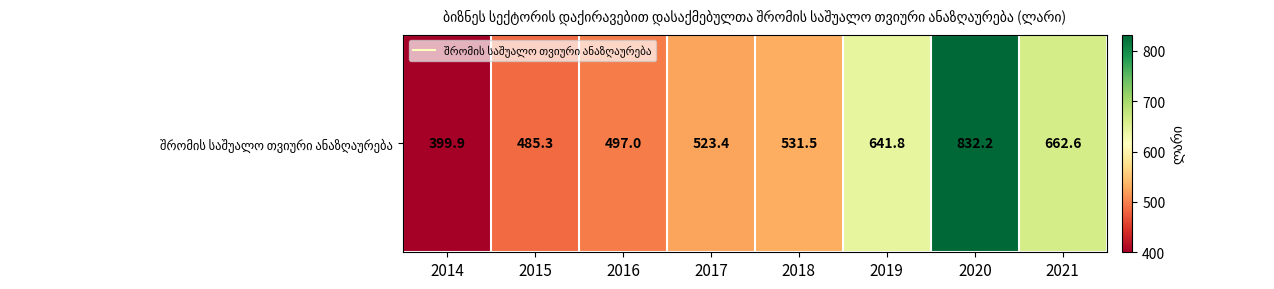

Reading right to left, list all the values displayed in this chart.

2021=662.6	2020=832.2	2019=641.8	2018=531.5	2017=523.4	2016=497.0	2015=485.3	2014=399.9